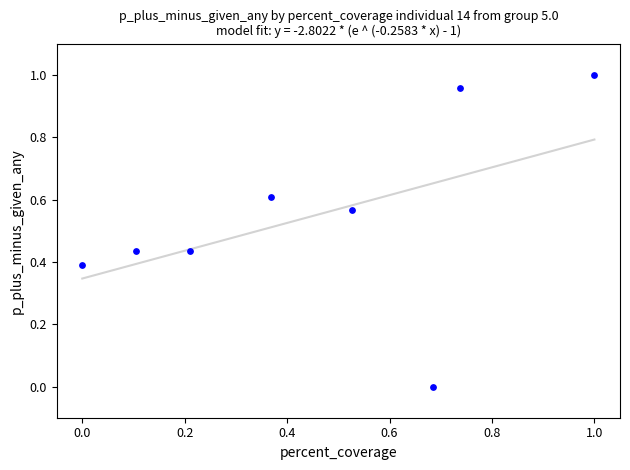

What is the average X value?

0.5